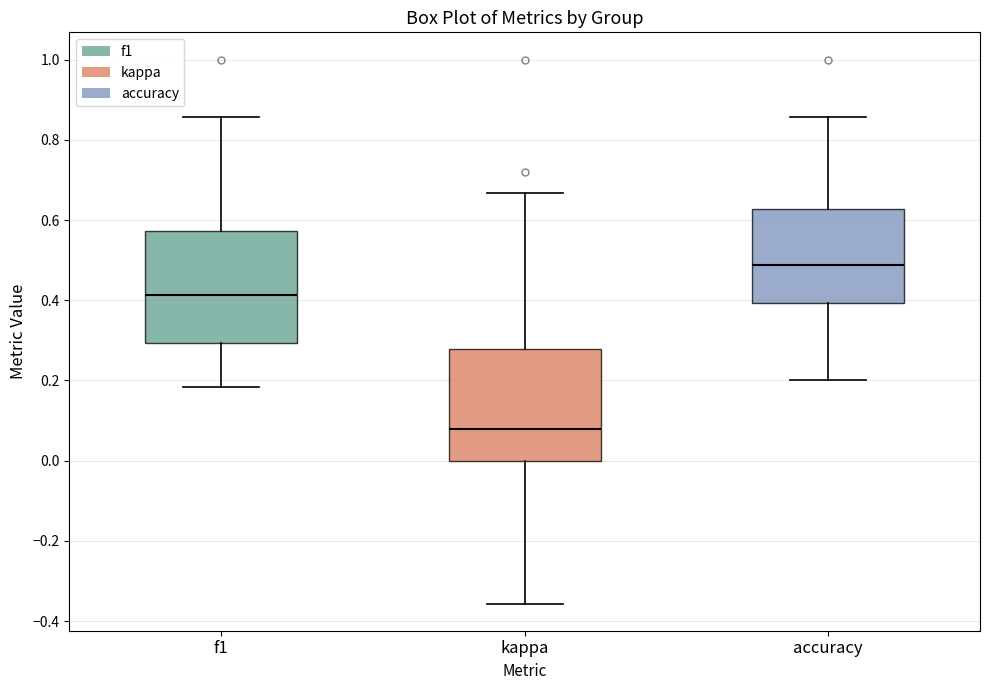

Reading left to right, transcribe this box plot: for each box, give where its median line is, the range the box spans, and where its two whiskers end, as read against the y-axis. The values are not printed on the chart, so give them approximately, as read against the axis.

f1: median 0.42, box 0.30 to 0.58, whiskers 0.18 to 0.86
kappa: median 0.08, box 0.00 to 0.28, whiskers -0.36 to 0.66
accuracy: median 0.48, box 0.40 to 0.62, whiskers 0.20 to 0.86